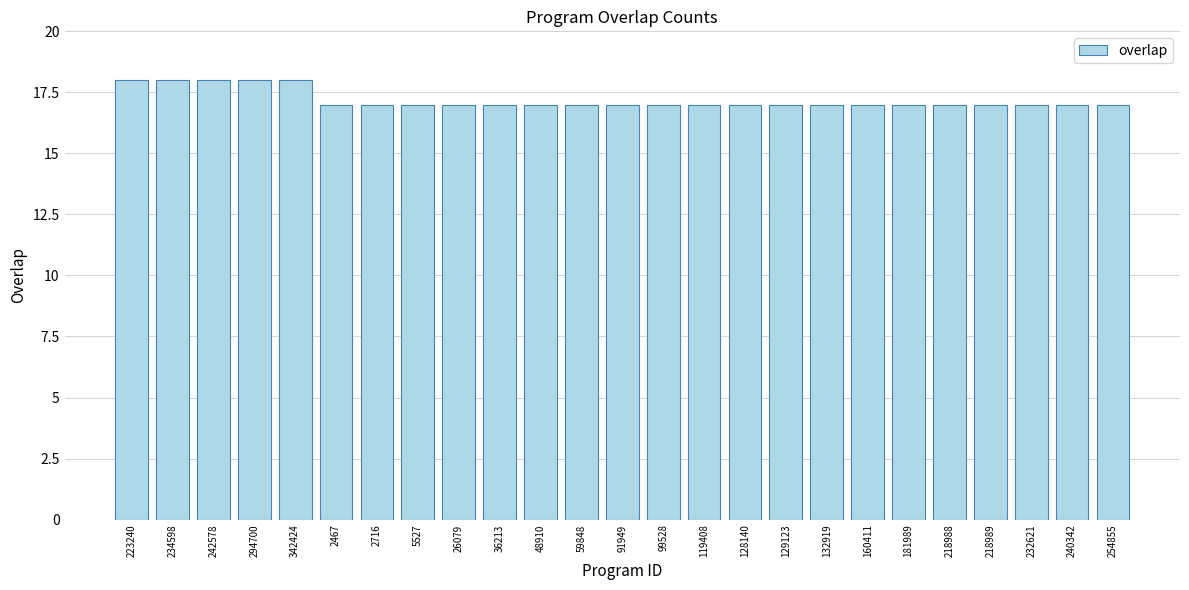

What value does the data have at 240342?

17